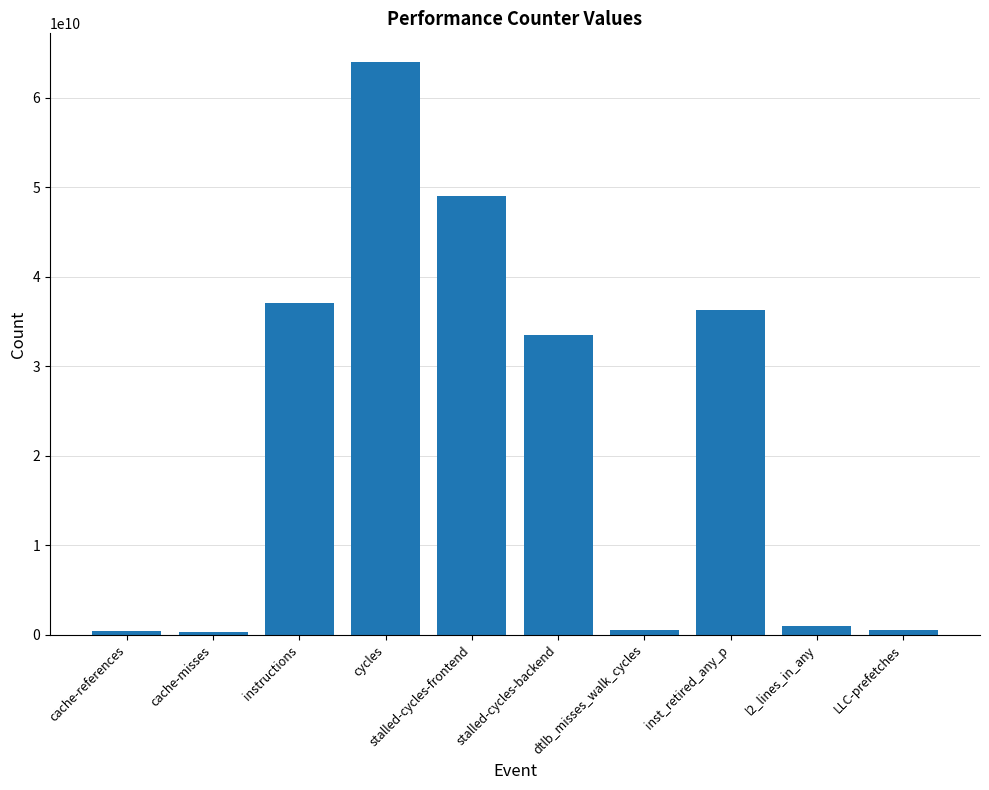

At which label is the value closest to 32116720459?

stalled-cycles-backend